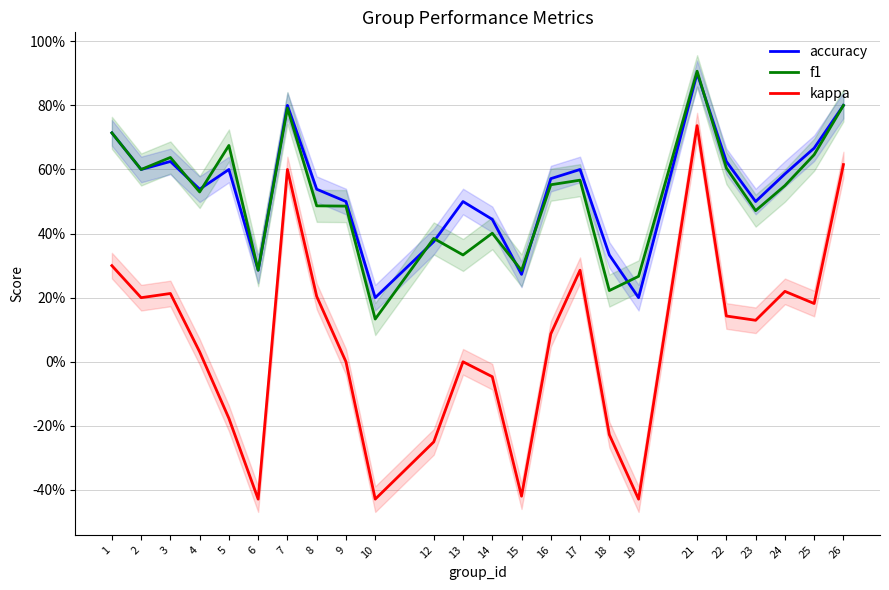

List the series in order of their peak value, lowest first.

kappa, accuracy, f1